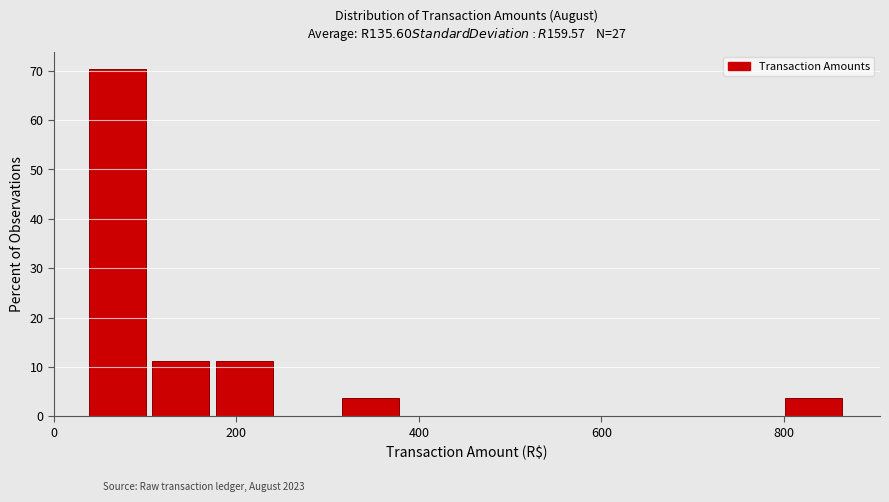

Read against the x-axis, roughly where is the centre of the tallest bar?

60